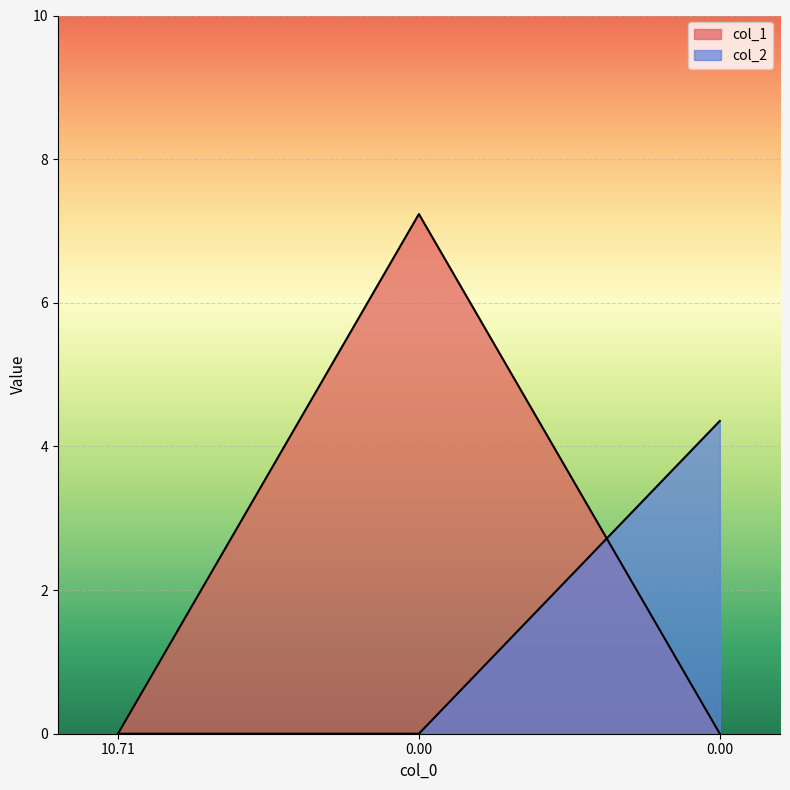

Reading left to right, what are all the values shown in this chart?

col_1: 10.71=0.0	0.00=7.2	0.00=0.0
col_2: 10.71=0.0	0.00=0.0	0.00=4.4